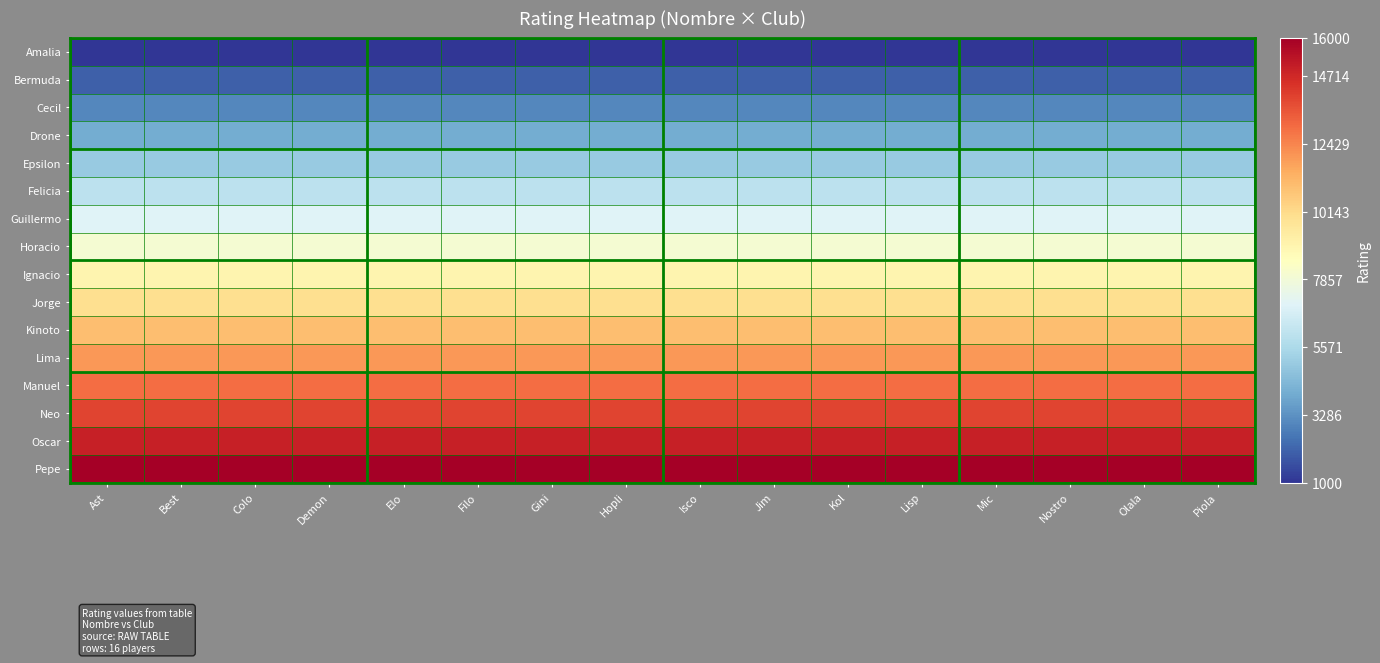

Which series has the largest total across all categories?

Pepe